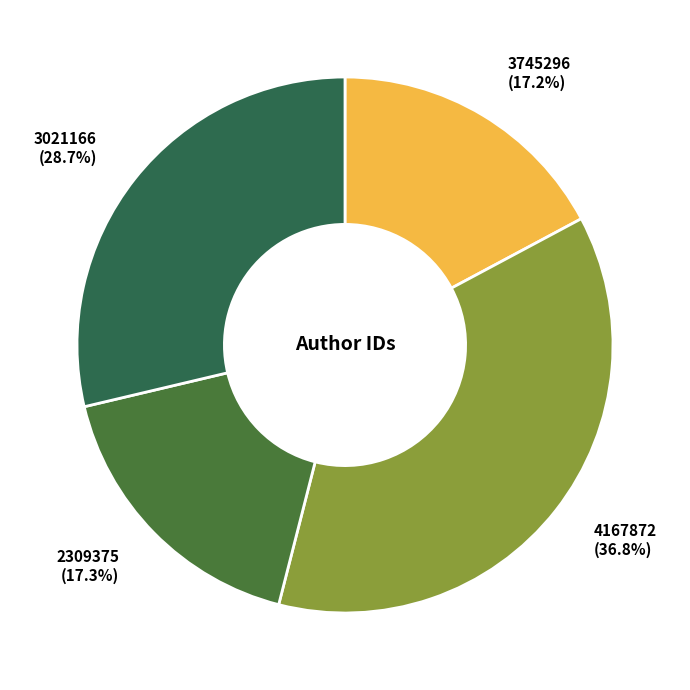

To the nearest percent, what is the average slice percentage?

25%